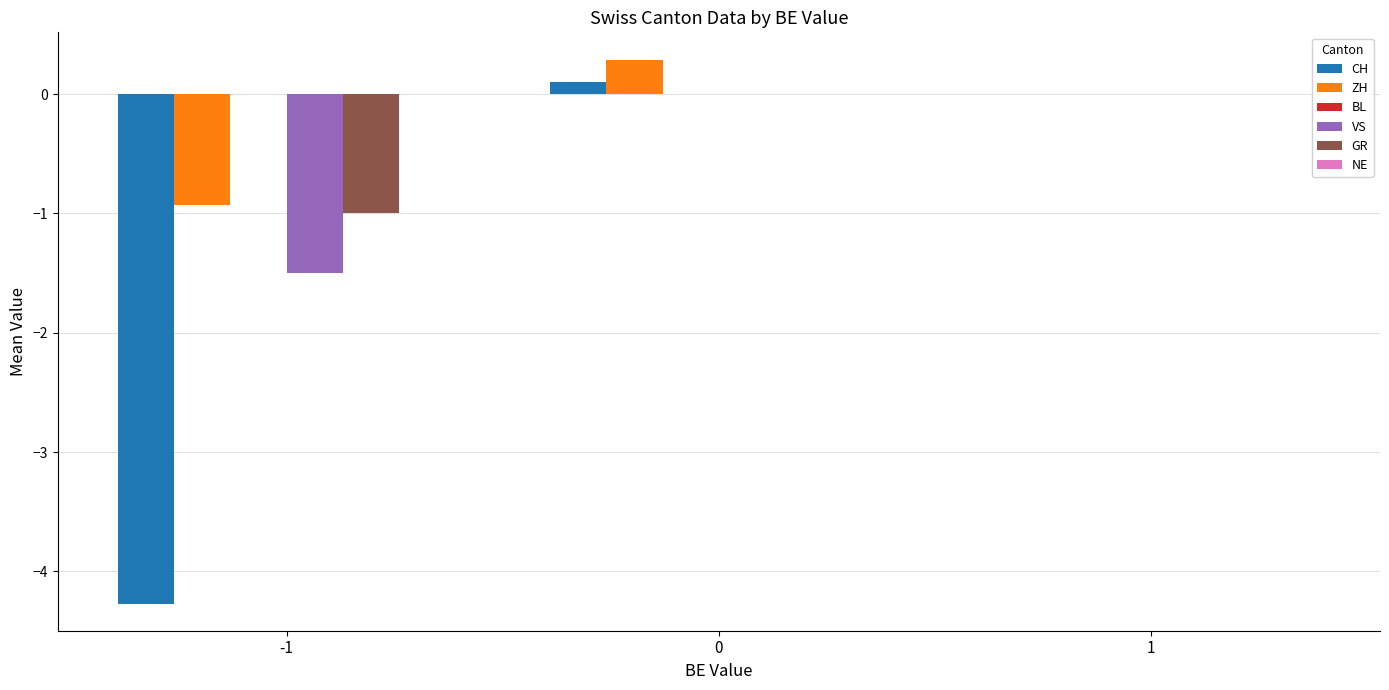

Reading left to right, what are all the values shown in this chart?

CH: -1=-4.3	0=0.1	1=0.0
ZH: -1=-0.9	0=0.3	1=0.0
VS: -1=-1.5	0=0.0	1=0.0
GR: -1=-1.0	0=0.0	1=0.0